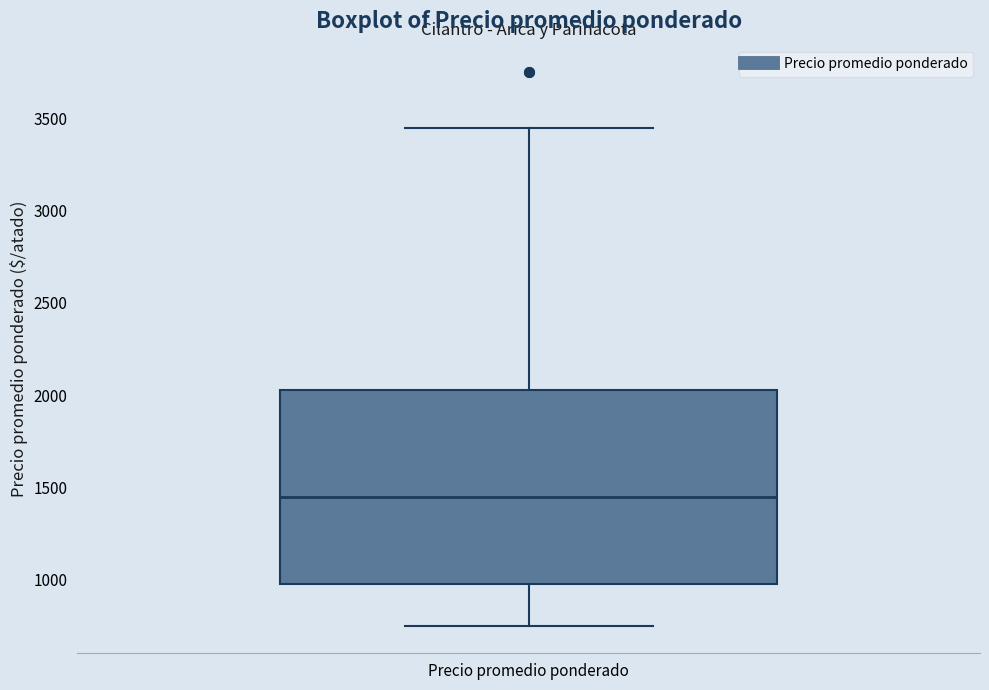

Read this box plot against the y-axis: the position of the median line, the range covered by the box, and the ends of both whiskers. The values are not printed on the chart, so give them approximately, as read against the axis.

median 1450, box 1000 to 2050, whiskers 750 to 3450